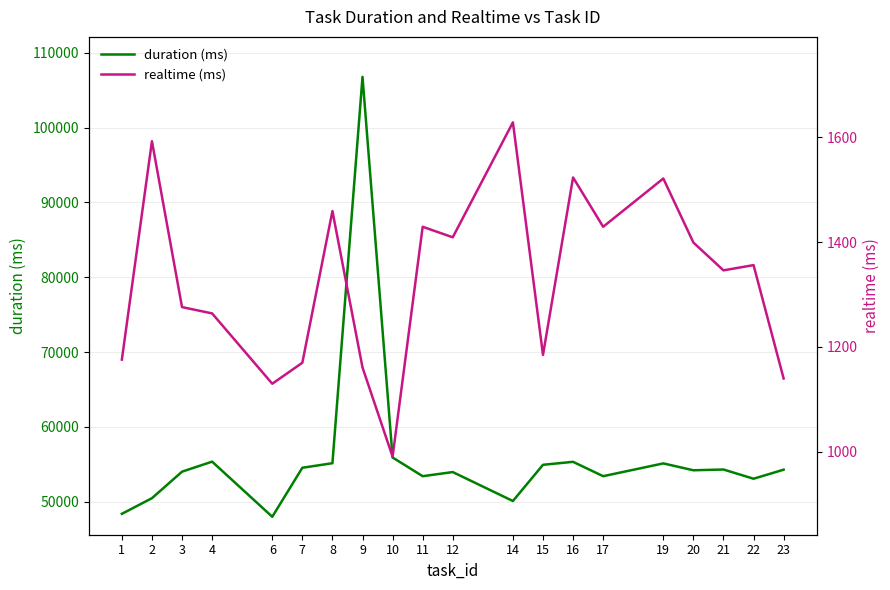

Reading left to right, what are all the values shown in this chart?

duration (ms): 48383	50473	54016	55356	47991	54539	55147	106774	55910	53413	53963	50096	54936	55331	53413	55121	54203	54306	53072	54283
realtime (ms): 1176	1592	1276	1264	1130	1170	1459	1161	991	1429	1409	1628	1185	1523	1429	1521	1399	1346	1356	1140